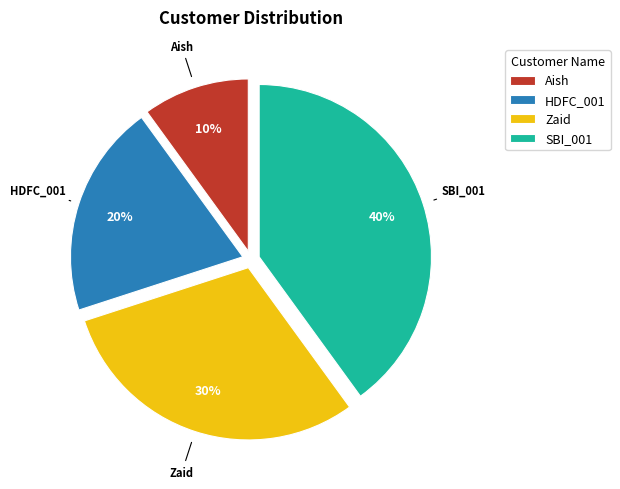

Does Zaid account for over 50% of the chart?

No